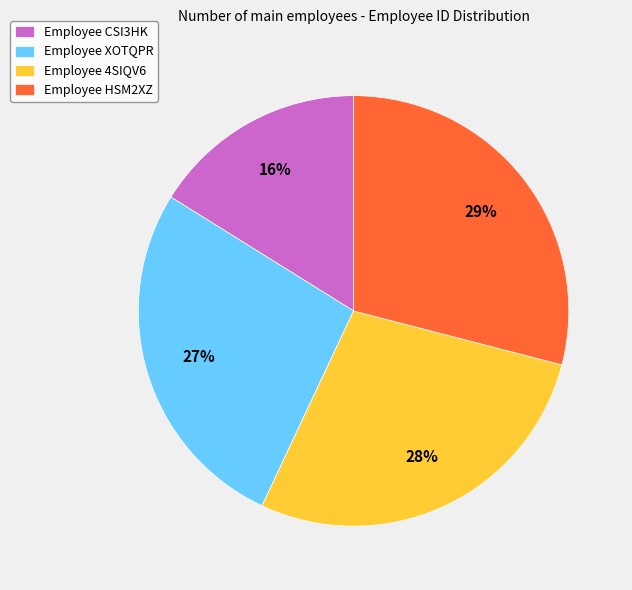

Between Employee XOTQPR and Employee HSM2XZ, which is larger?

Employee HSM2XZ